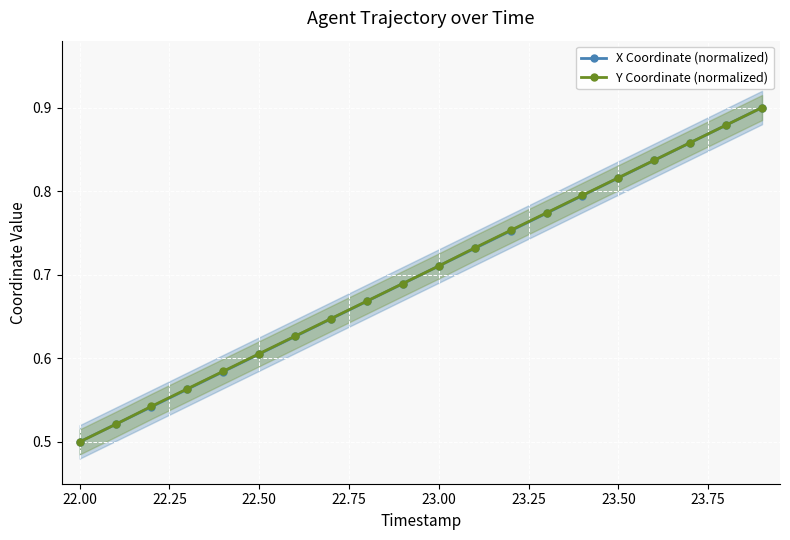

How many Y Coordinate (normalized) values are between 0 and 1?

20